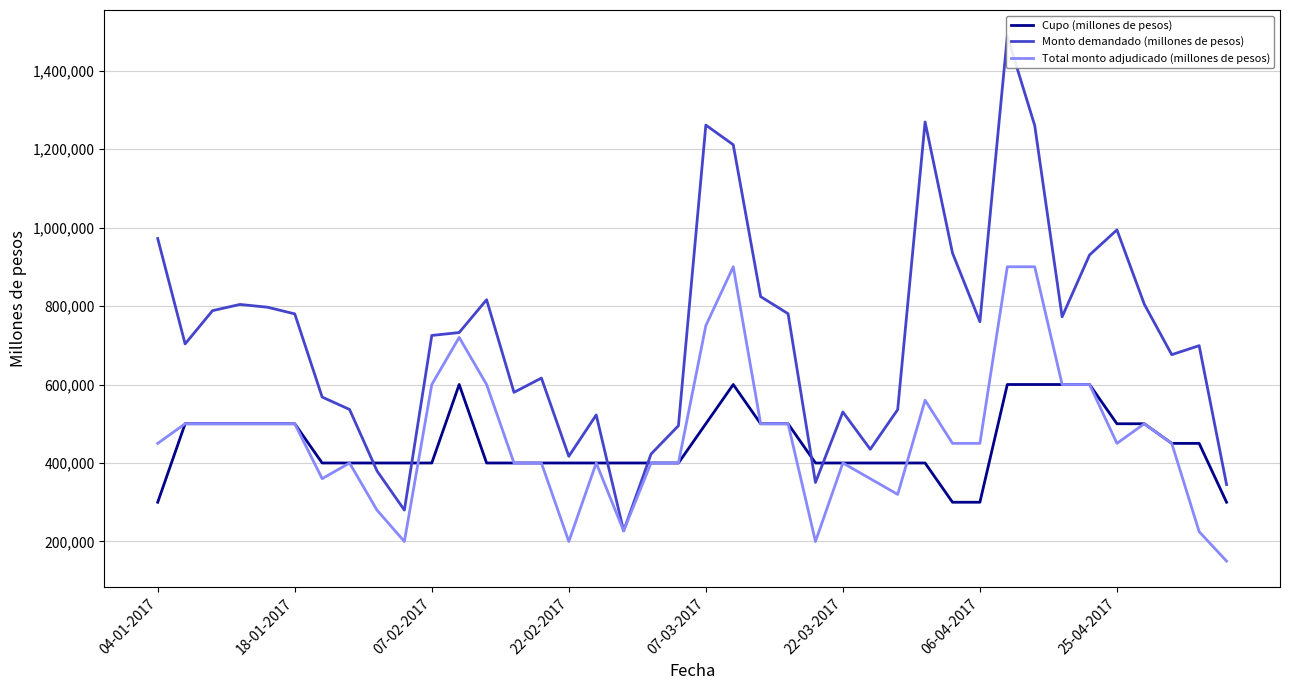

At how many categories does at least one series exceed 383776?

39